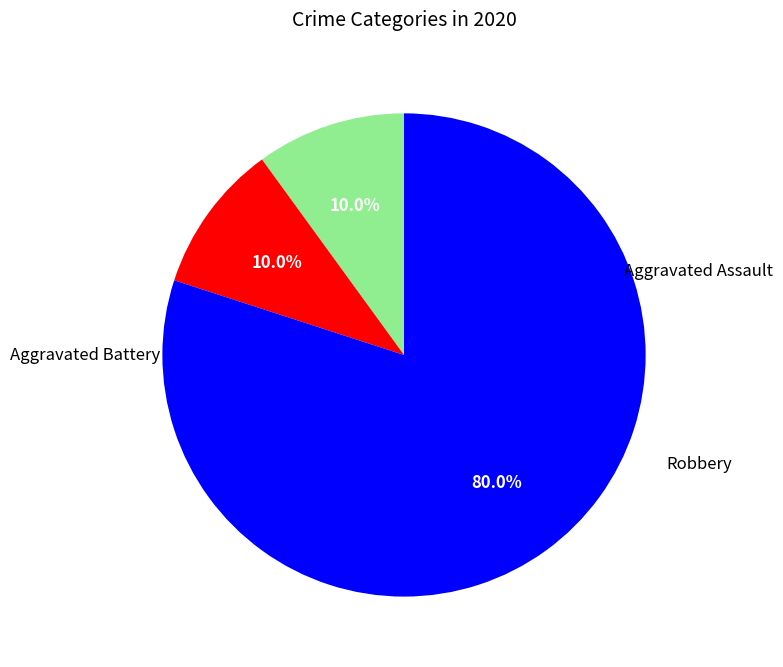

Is there a majority slice in this chart?

Yes